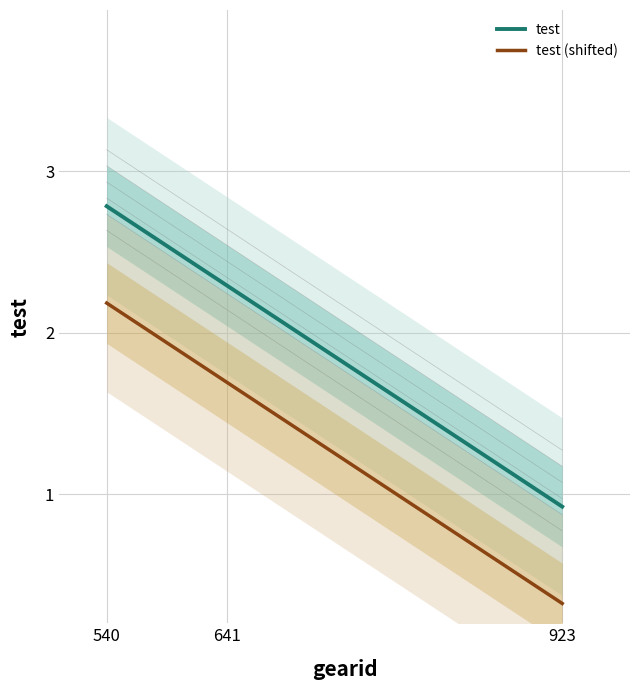

Rank the categories by value from lowest to highest.

923, 641, 540